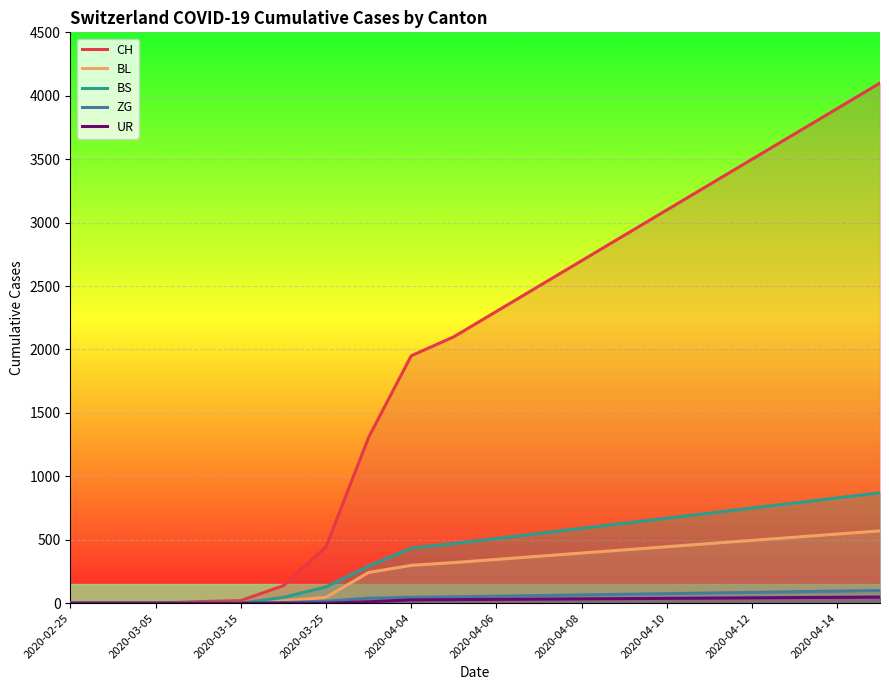

Is the value of CH at 2020-02-25 greater than the value of BL at 2020-04-12?

No